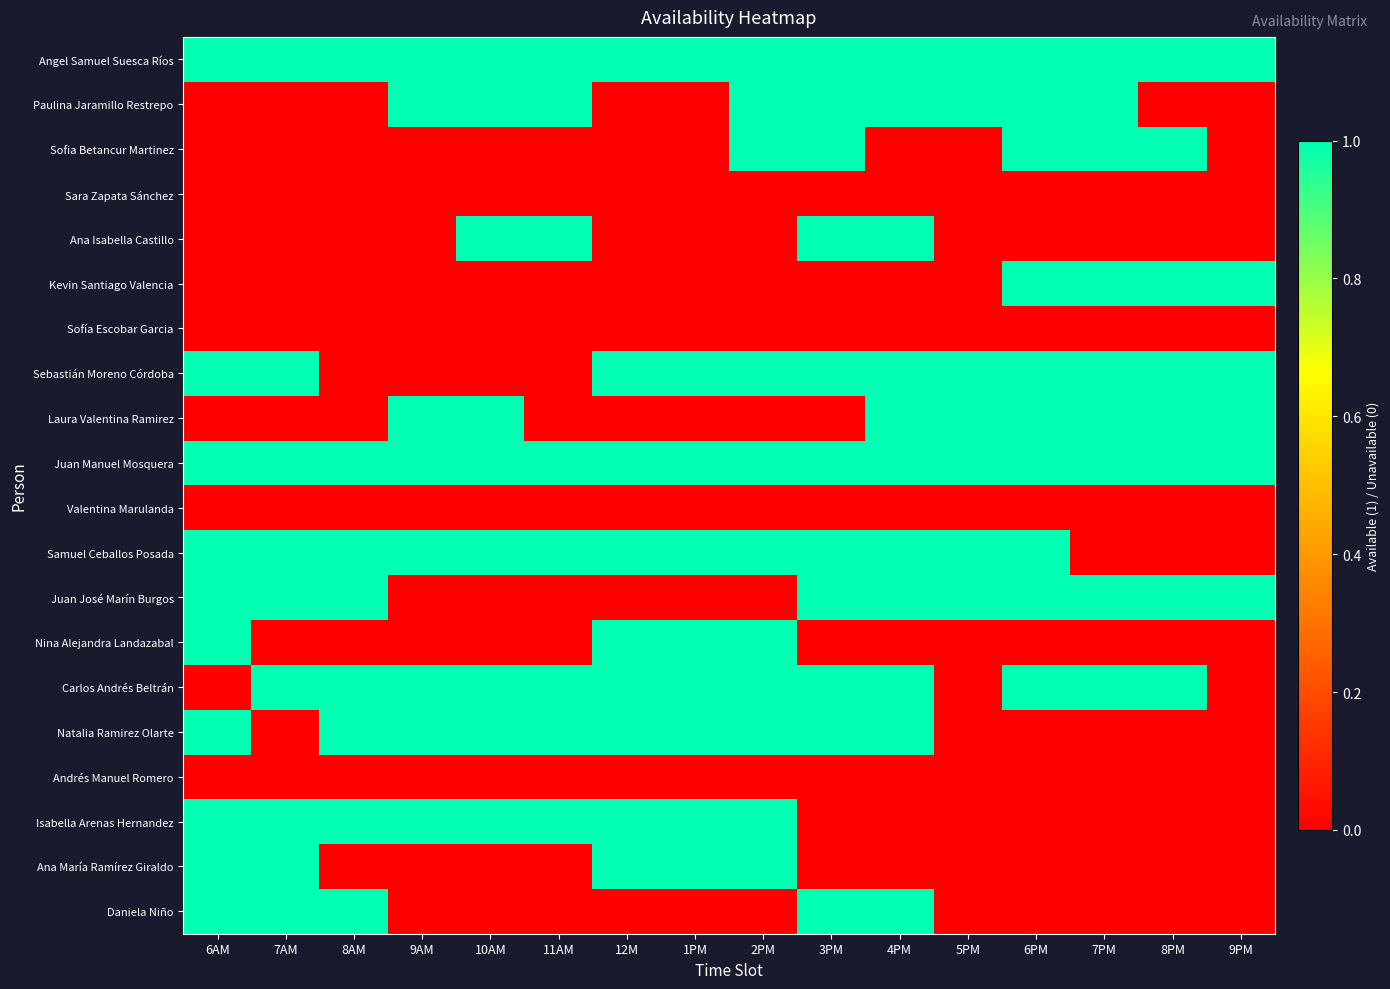

Reading right to left, extract all data points from this chart.

Angel Samuel Suesca Ríos: 9PM=1	8PM=1	7PM=1	6PM=1	5PM=1	4PM=1	3PM=1	2PM=1	1PM=1	12M=1	11AM=1	10AM=1	9AM=1	8AM=1	7AM=1	6AM=1
Paulina Jaramillo Restrepo: 9PM=0	8PM=0	7PM=1	6PM=1	5PM=1	4PM=1	3PM=1	2PM=1	1PM=0	12M=0	11AM=1	10AM=1	9AM=1	8AM=0	7AM=0	6AM=0
Sofia Betancur Martinez: 9PM=0	8PM=1	7PM=1	6PM=1	5PM=0	4PM=0	3PM=1	2PM=1	1PM=0	12M=0	11AM=0	10AM=0	9AM=0	8AM=0	7AM=0	6AM=0
Sara Zapata Sánchez: 9PM=0	8PM=0	7PM=0	6PM=0	5PM=0	4PM=0	3PM=0	2PM=0	1PM=0	12M=0	11AM=0	10AM=0	9AM=0	8AM=0	7AM=0	6AM=0
Ana Isabella Castillo: 9PM=0	8PM=0	7PM=0	6PM=0	5PM=0	4PM=1	3PM=1	2PM=0	1PM=0	12M=0	11AM=1	10AM=1	9AM=0	8AM=0	7AM=0	6AM=0
Kevin Santiago Valencia: 9PM=1	8PM=1	7PM=1	6PM=1	5PM=0	4PM=0	3PM=0	2PM=0	1PM=0	12M=0	11AM=0	10AM=0	9AM=0	8AM=0	7AM=0	6AM=0
Sofía Escobar Garcia: 9PM=0	8PM=0	7PM=0	6PM=0	5PM=0	4PM=0	3PM=0	2PM=0	1PM=0	12M=0	11AM=0	10AM=0	9AM=0	8AM=0	7AM=0	6AM=0
Sebastián Moreno Córdoba: 9PM=1	8PM=1	7PM=1	6PM=1	5PM=1	4PM=1	3PM=1	2PM=1	1PM=1	12M=1	11AM=0	10AM=0	9AM=0	8AM=0	7AM=1	6AM=1
Laura Valentina Ramirez: 9PM=1	8PM=1	7PM=1	6PM=1	5PM=1	4PM=1	3PM=0	2PM=0	1PM=0	12M=0	11AM=0	10AM=1	9AM=1	8AM=0	7AM=0	6AM=0
Juan Manuel Mosquera: 9PM=1	8PM=1	7PM=1	6PM=1	5PM=1	4PM=1	3PM=1	2PM=1	1PM=1	12M=1	11AM=1	10AM=1	9AM=1	8AM=1	7AM=1	6AM=1
Valentina Marulanda: 9PM=0	8PM=0	7PM=0	6PM=0	5PM=0	4PM=0	3PM=0	2PM=0	1PM=0	12M=0	11AM=0	10AM=0	9AM=0	8AM=0	7AM=0	6AM=0
Samuel Ceballos Posada: 9PM=0	8PM=0	7PM=0	6PM=1	5PM=1	4PM=1	3PM=1	2PM=1	1PM=1	12M=1	11AM=1	10AM=1	9AM=1	8AM=1	7AM=1	6AM=1
Juan José Marín Burgos: 9PM=1	8PM=1	7PM=1	6PM=1	5PM=1	4PM=1	3PM=1	2PM=0	1PM=0	12M=0	11AM=0	10AM=0	9AM=0	8AM=1	7AM=1	6AM=1
Nina Alejandra Landazabal: 9PM=0	8PM=0	7PM=0	6PM=0	5PM=0	4PM=0	3PM=0	2PM=1	1PM=1	12M=1	11AM=0	10AM=0	9AM=0	8AM=0	7AM=0	6AM=1
Carlos Andrés Beltrán: 9PM=0	8PM=1	7PM=1	6PM=1	5PM=0	4PM=1	3PM=1	2PM=1	1PM=1	12M=1	11AM=1	10AM=1	9AM=1	8AM=1	7AM=1	6AM=0
Natalia Ramirez Olarte: 9PM=0	8PM=0	7PM=0	6PM=0	5PM=0	4PM=1	3PM=1	2PM=1	1PM=1	12M=1	11AM=1	10AM=1	9AM=1	8AM=1	7AM=0	6AM=1
Andrés Manuel Romero: 9PM=0	8PM=0	7PM=0	6PM=0	5PM=0	4PM=0	3PM=0	2PM=0	1PM=0	12M=0	11AM=0	10AM=0	9AM=0	8AM=0	7AM=0	6AM=0
Isabella Arenas Hernandez: 9PM=0	8PM=0	7PM=0	6PM=0	5PM=0	4PM=0	3PM=0	2PM=1	1PM=1	12M=1	11AM=1	10AM=1	9AM=1	8AM=1	7AM=1	6AM=1
Ana María Ramírez Giraldo: 9PM=0	8PM=0	7PM=0	6PM=0	5PM=0	4PM=0	3PM=0	2PM=1	1PM=1	12M=1	11AM=0	10AM=0	9AM=0	8AM=0	7AM=1	6AM=1
Daniela Niño: 9PM=0	8PM=0	7PM=0	6PM=0	5PM=0	4PM=1	3PM=1	2PM=0	1PM=0	12M=0	11AM=0	10AM=0	9AM=0	8AM=1	7AM=1	6AM=1